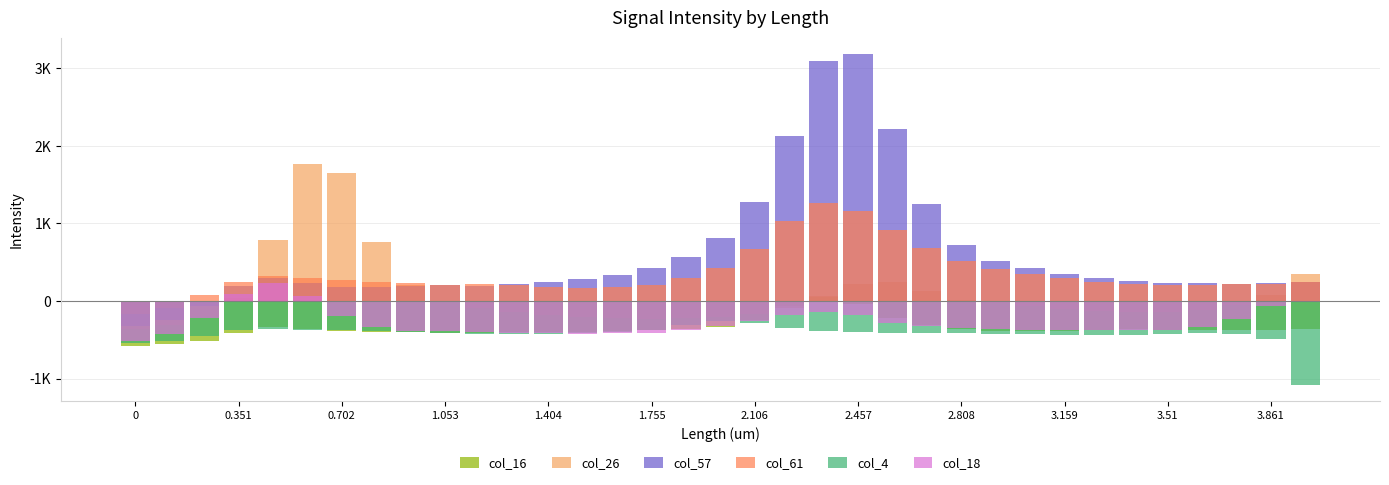

The col_18 series shows 112.9 at 3.51. True or false?

False